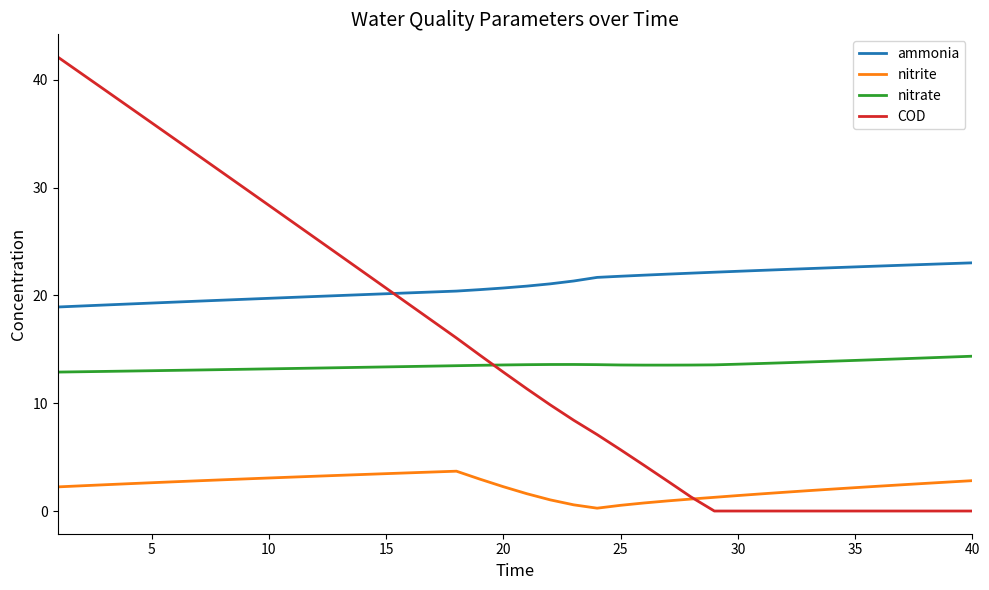

True or false: ammonia and nitrate cross at least once.

False